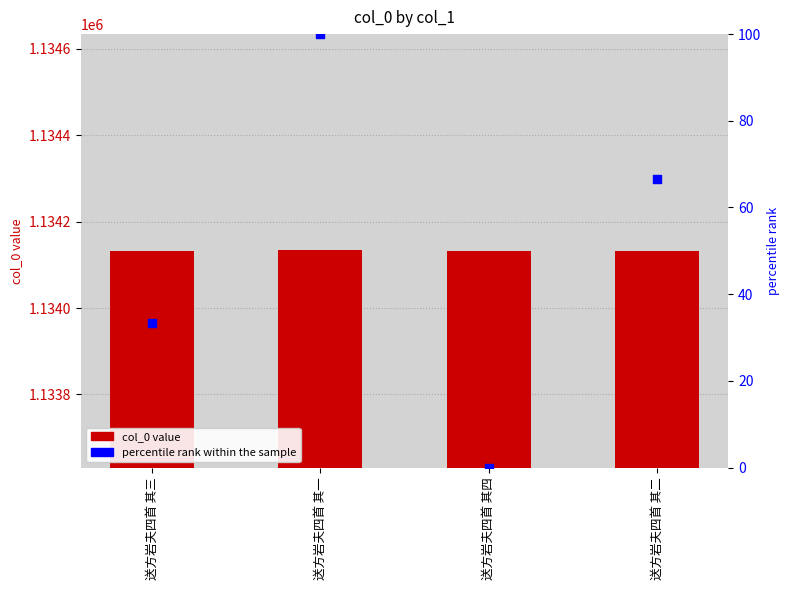

Which series has the largest Y range (max minus min)?

percentile rank within the sample